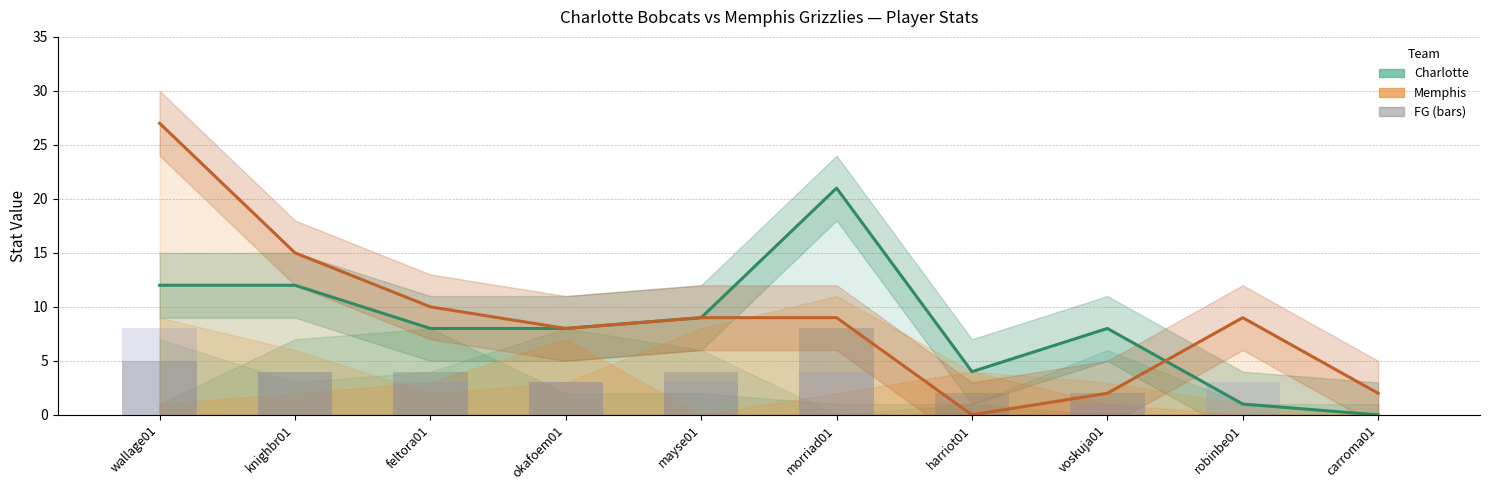

The value of Charlotte PTS line at mayse01 is 9. True or false?

True